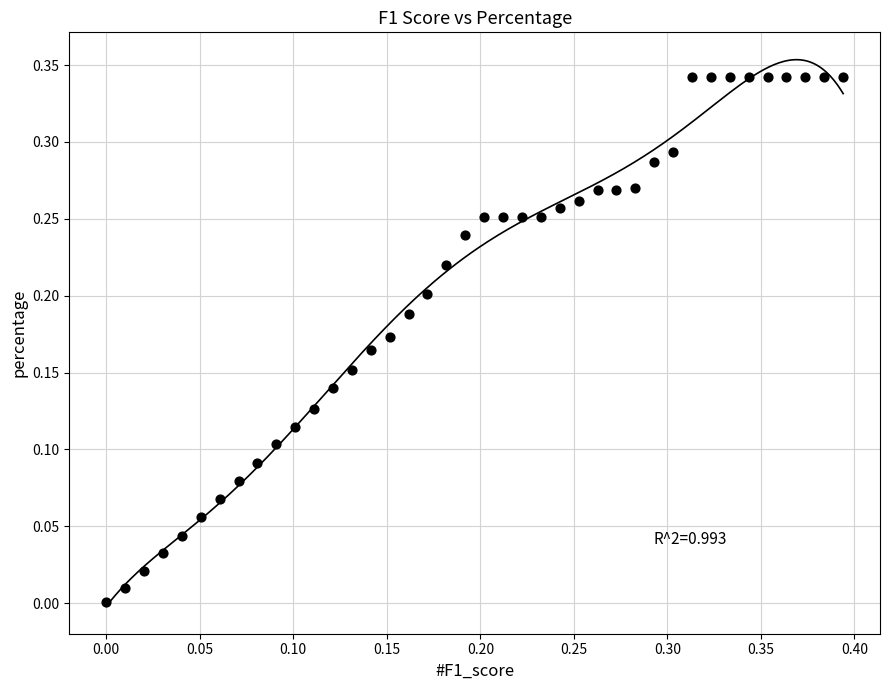

What is the range of X values (max minus min)?

0.4